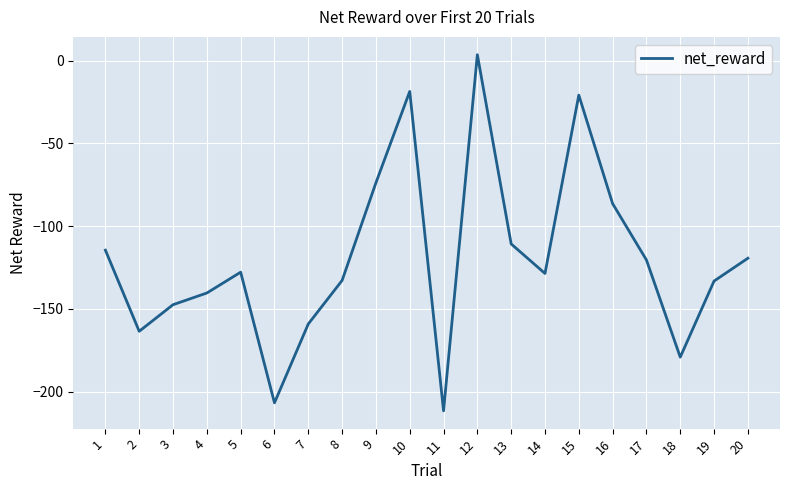

Which category has the highest value across all series?

12